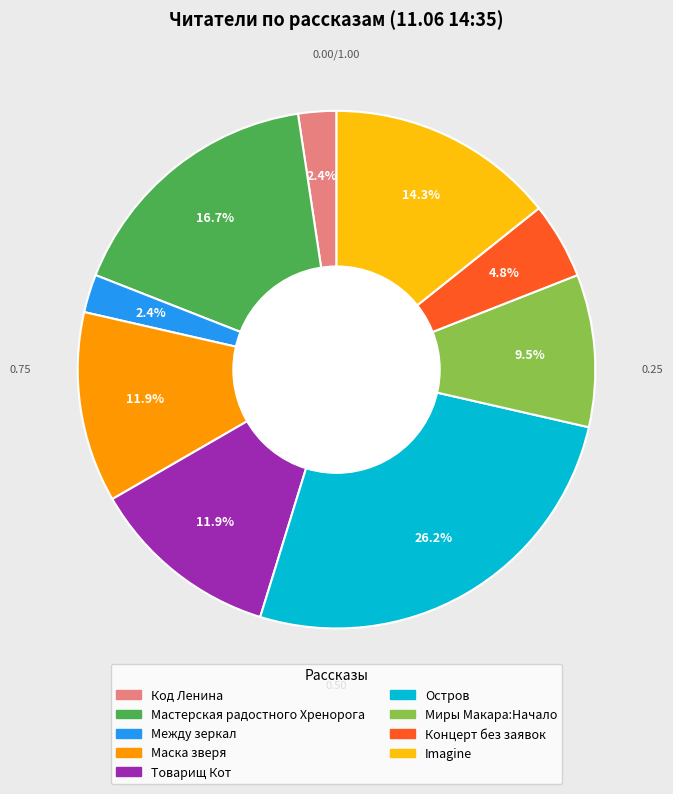

Is there a majority slice in this chart?

No